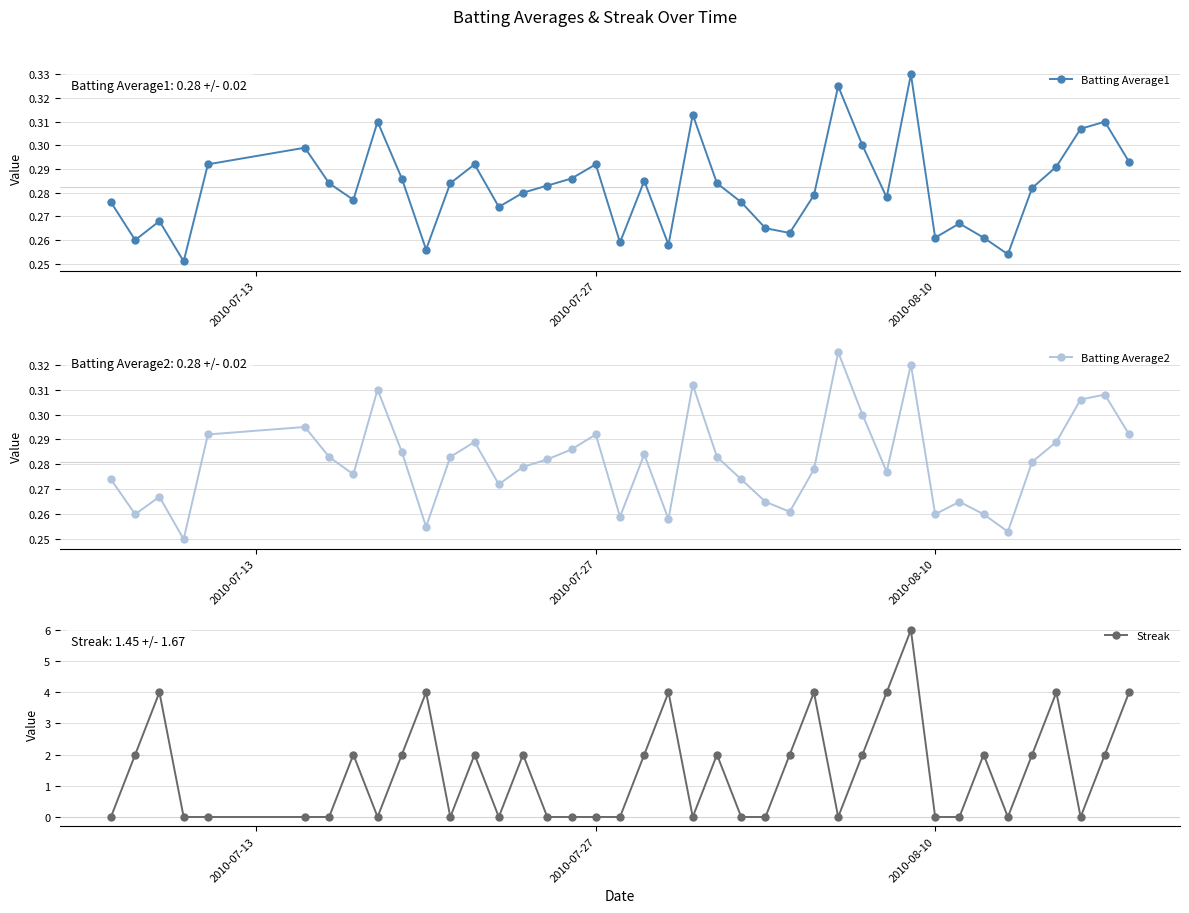

What are all the series names shown in the legend?

Batting Average1, Batting Average2, Streak